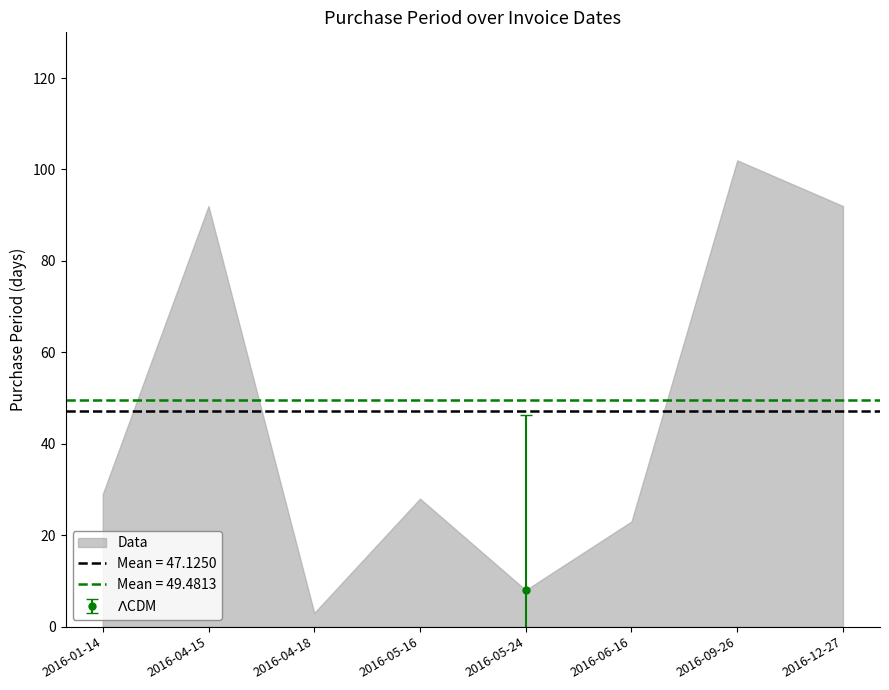

Which has a higher value, 2016-06-16 or 2016-05-24?

2016-06-16